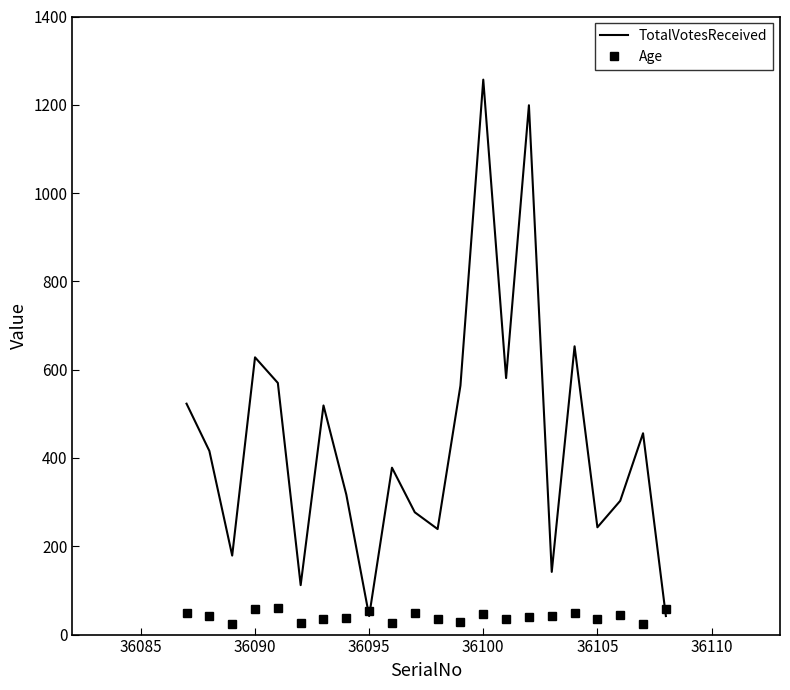

Which series ends up on top after the final intersection of TotalVotesReceived and Age?

Age